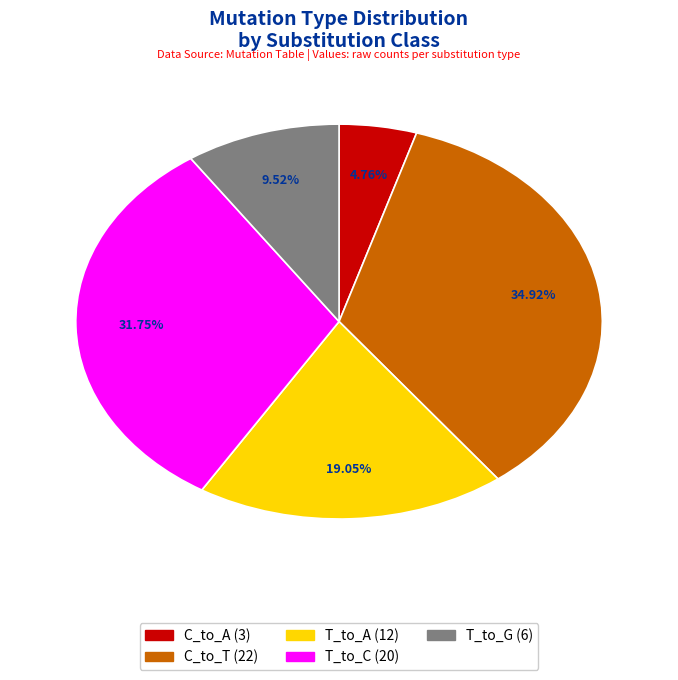

How many segments does this pie chart have?

5